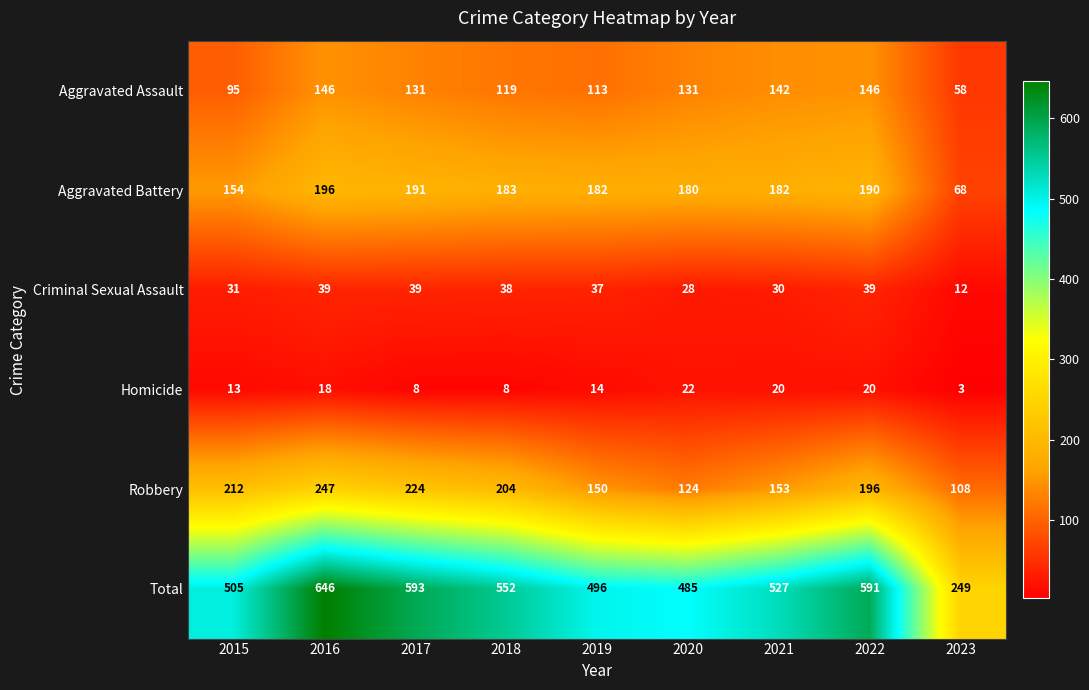

Count the number of categories in the chart.

9